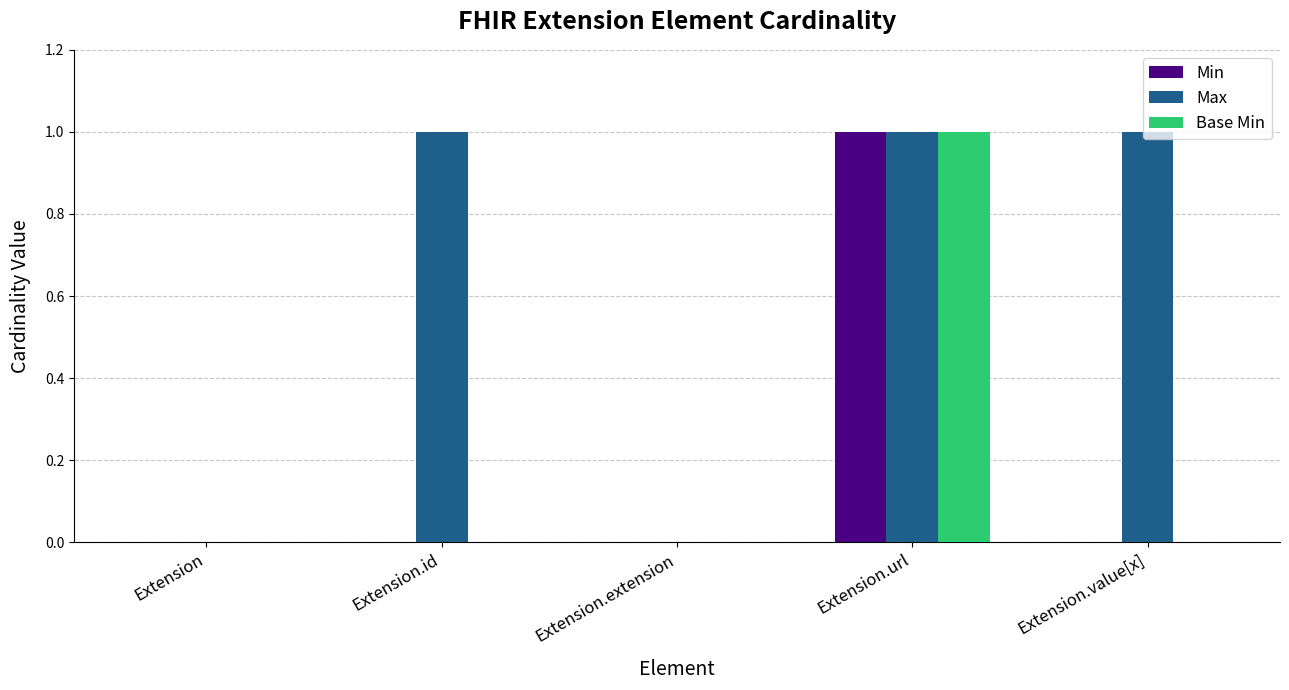

What is the highest value of the Min series?

1